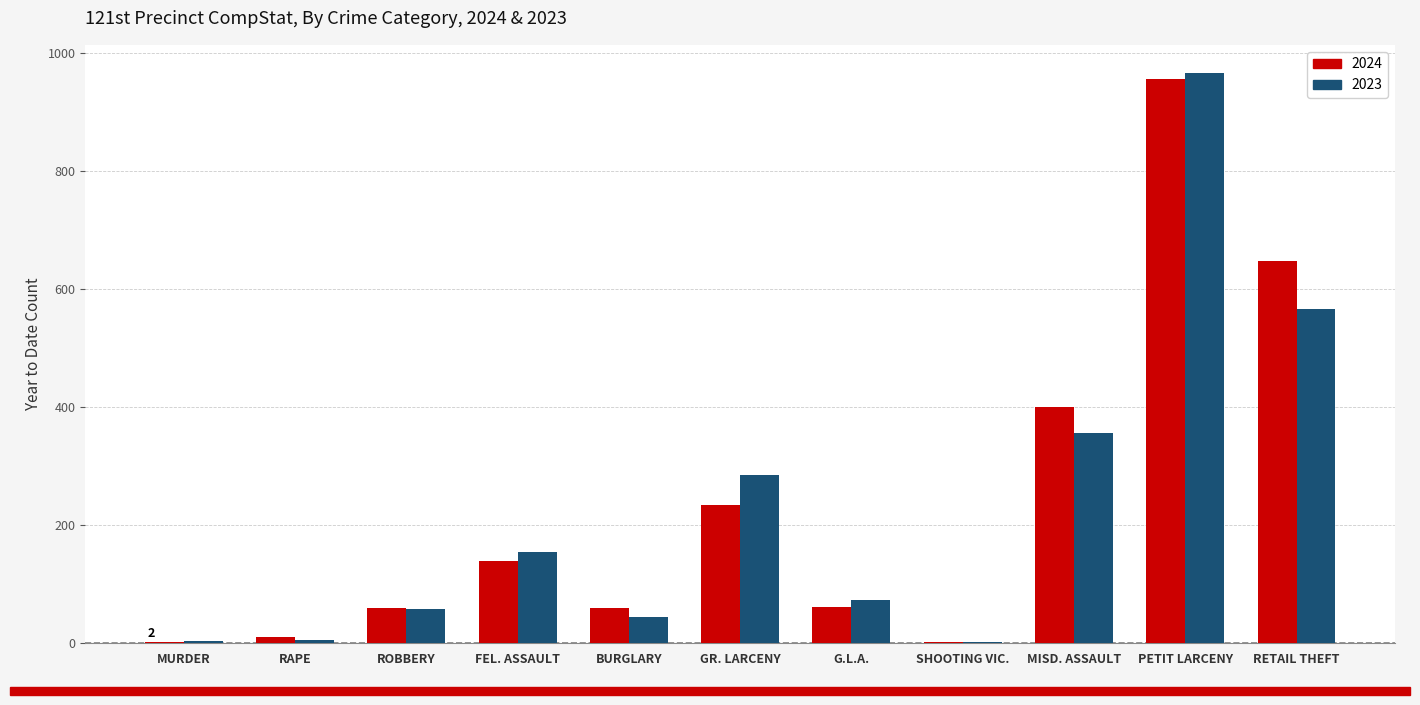

At which label is 2023 closest to 484?

RETAIL THEFT